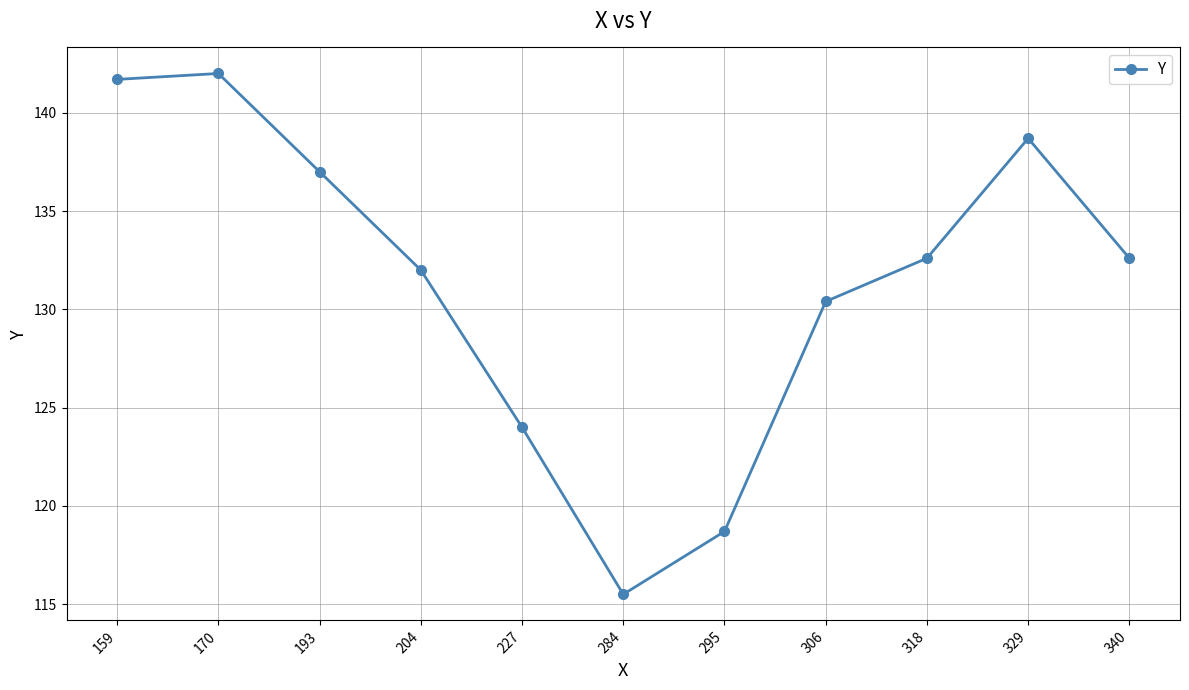

What is the sum of all values?

1445.2